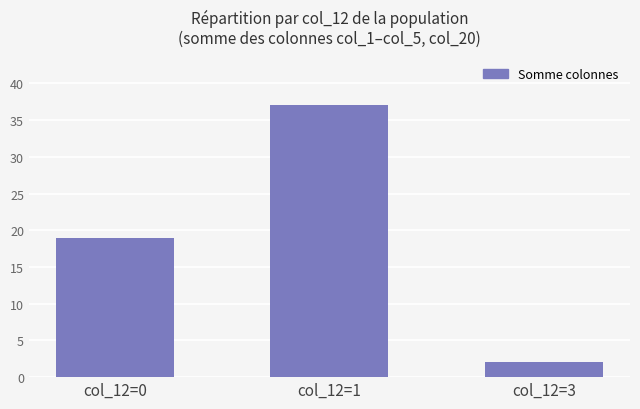

What is the value of the 2nd bar from the left?

37